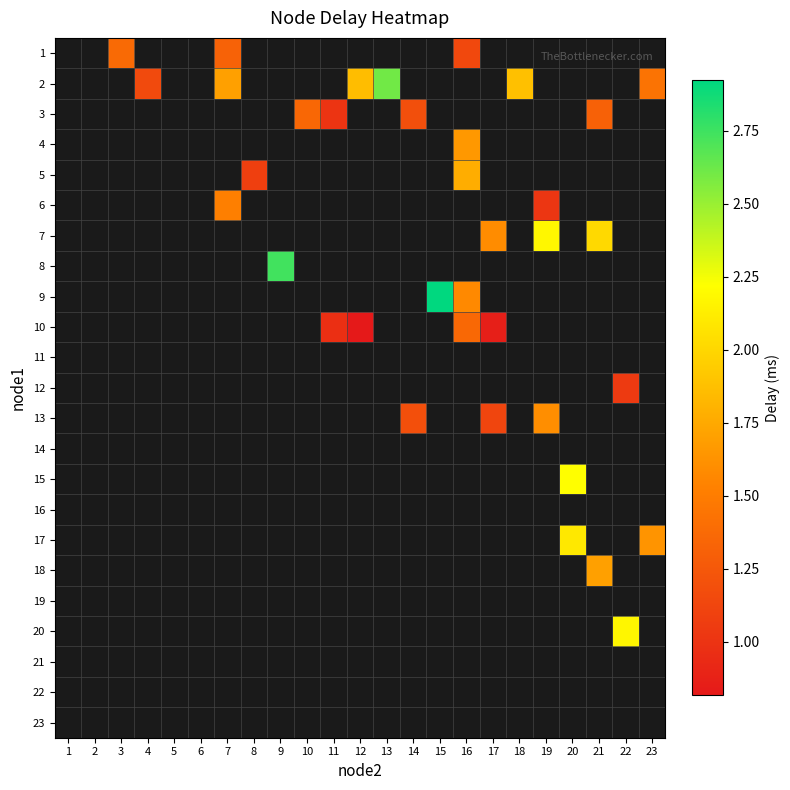

What is the maximum value shown in the chart?

2.9